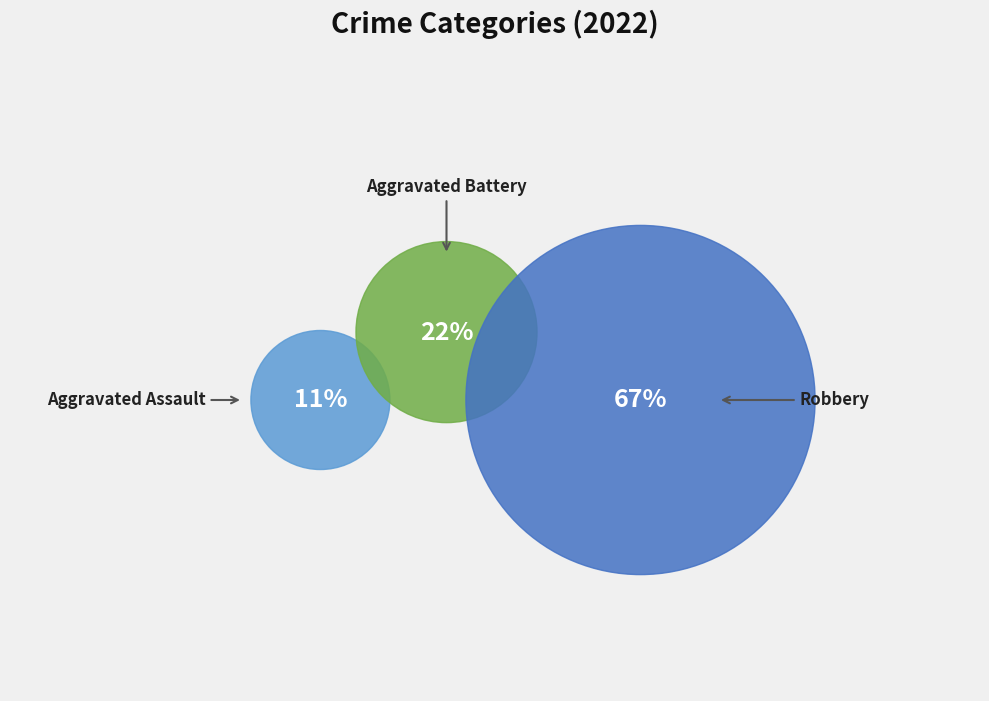

Approximately how many times larger is the value at Aggravated Battery compared to Aggravated Assault?

2.0